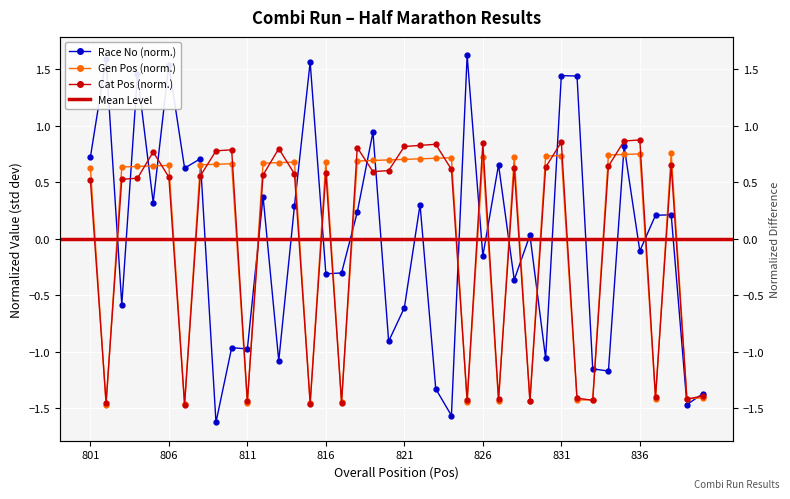

Is it true that Race No equals -0.4 at 828?

True